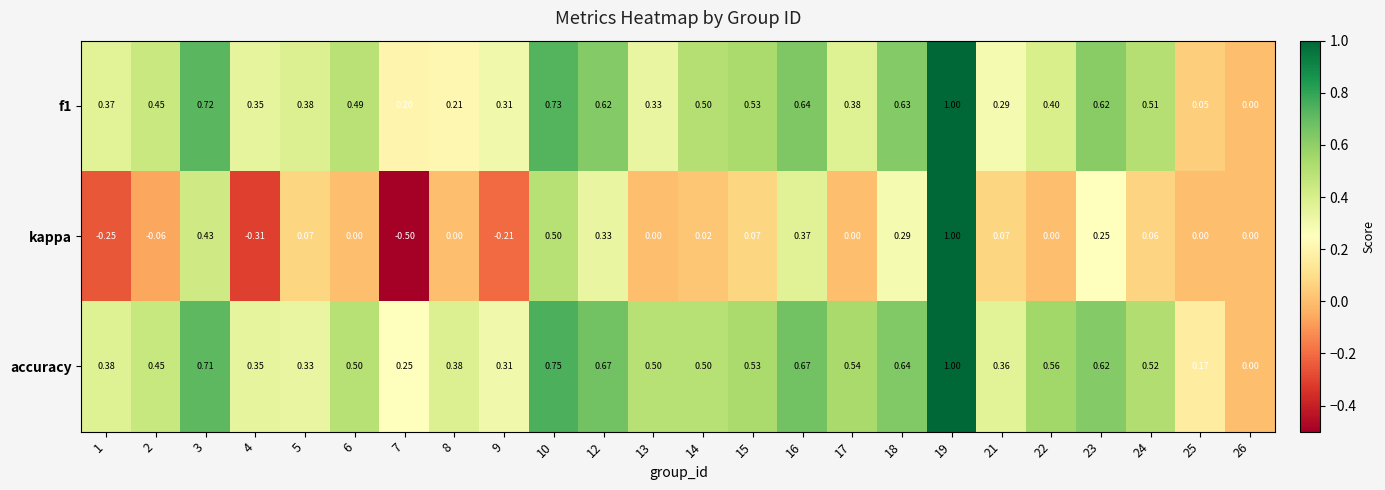

Which series has the largest range (max minus min)?

kappa